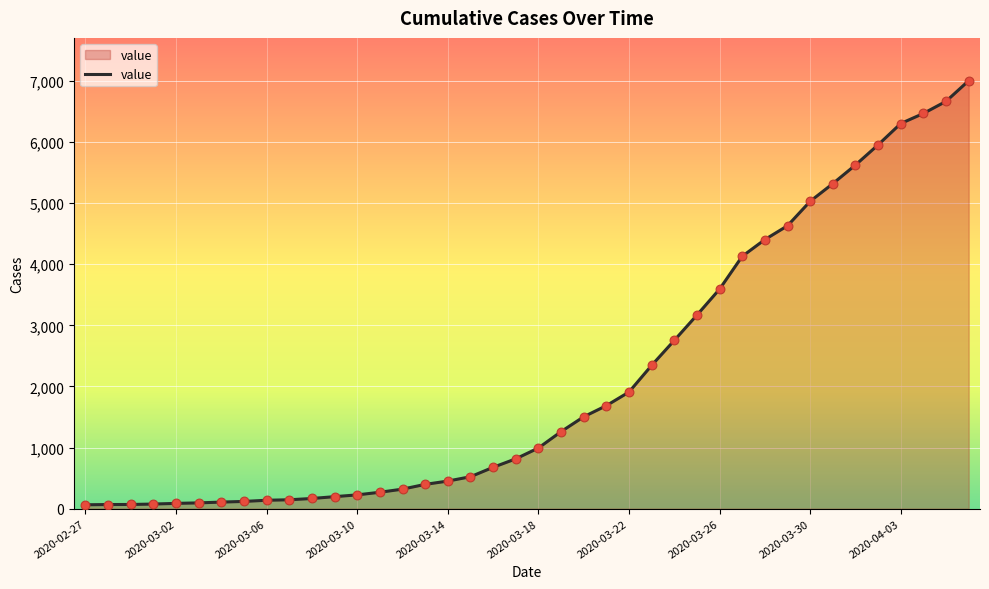

What is the difference between the maximum and minimum values?

6940